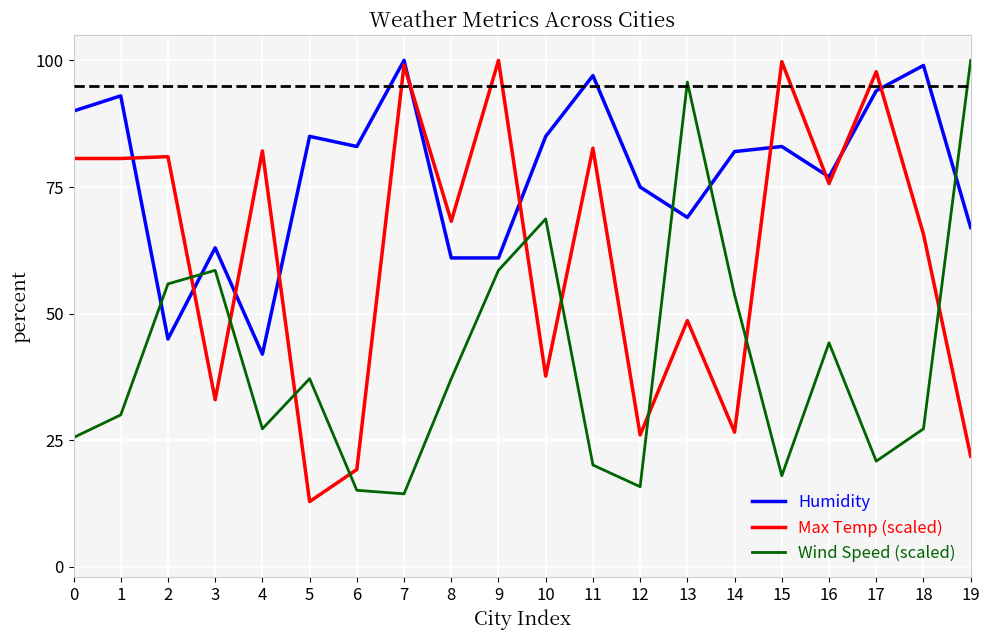

How many lines are shown in the chart?

3